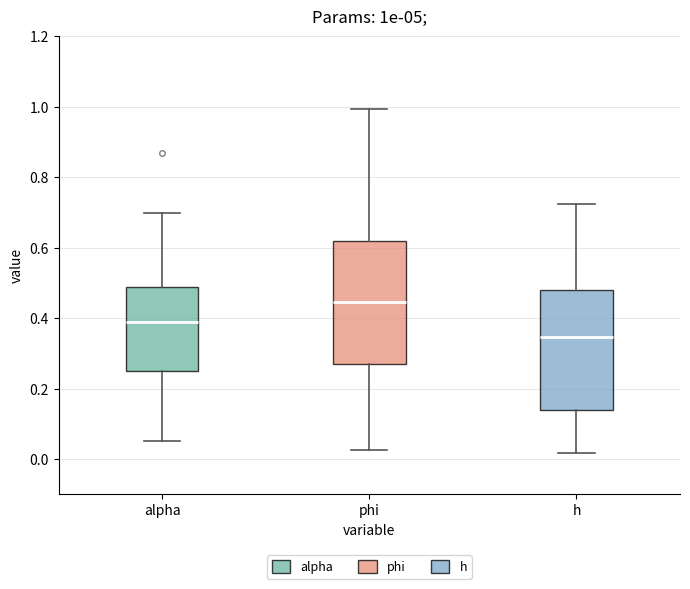

Where is the upper edge of the box for h on the y-axis? The values are not printed on the chart, so give them approximately, as read against the axis.

0.48